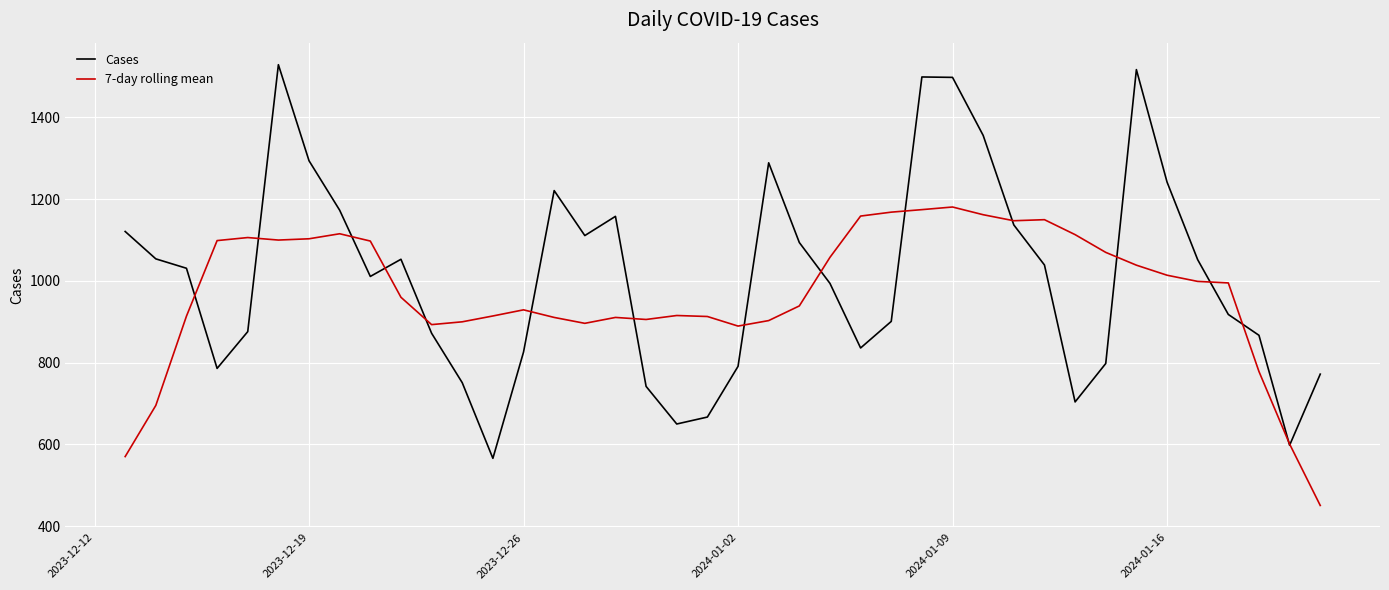

List the series in order of their peak value, highest first.

Cases, 7-day rolling mean